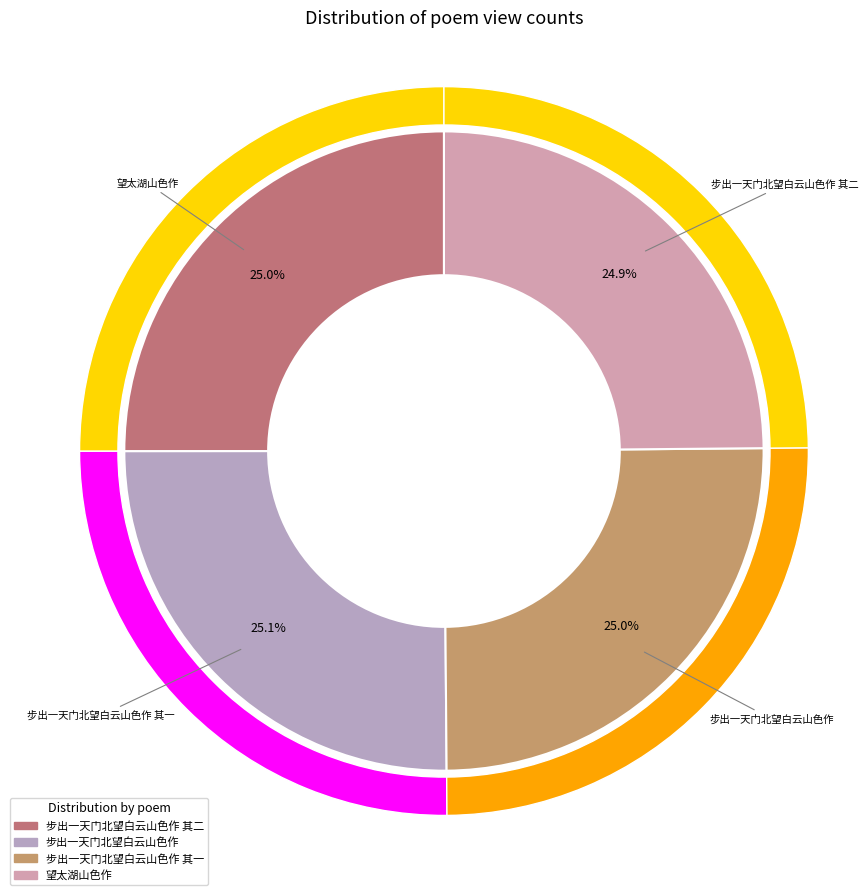

To the nearest percent, what is the combined percentage of 步出一天门北望白云山色作 and 望太湖山色作?

50%